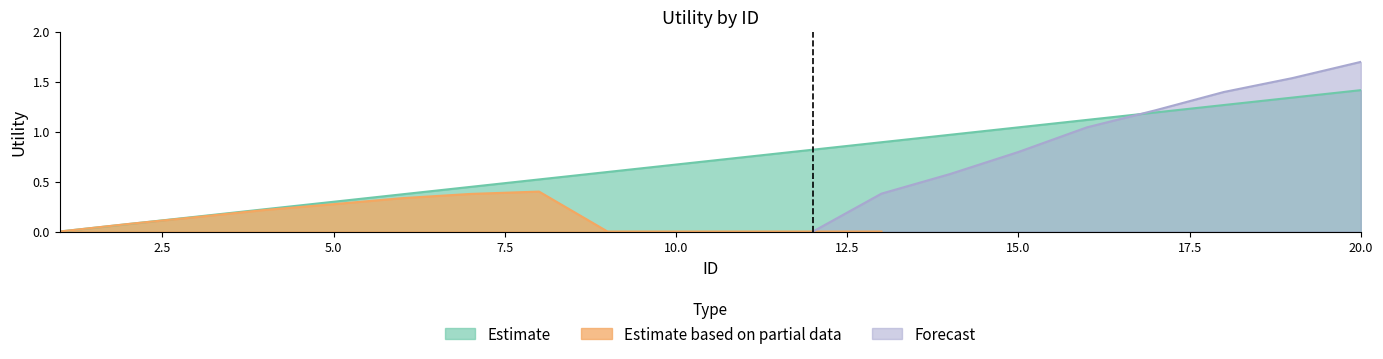

What is the average value of the Forecast series?

0.4